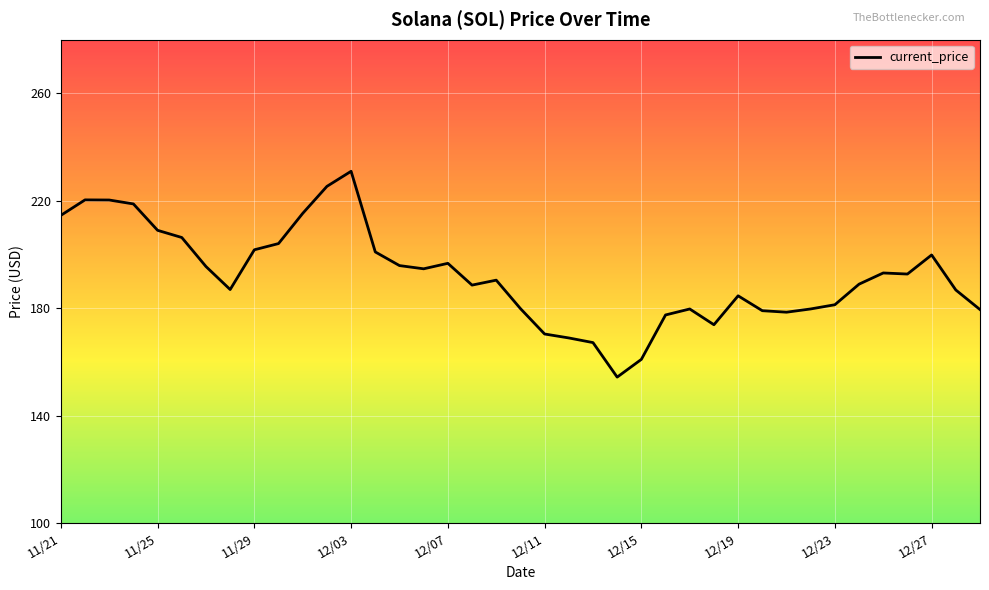

How many lines are shown in the chart?

1